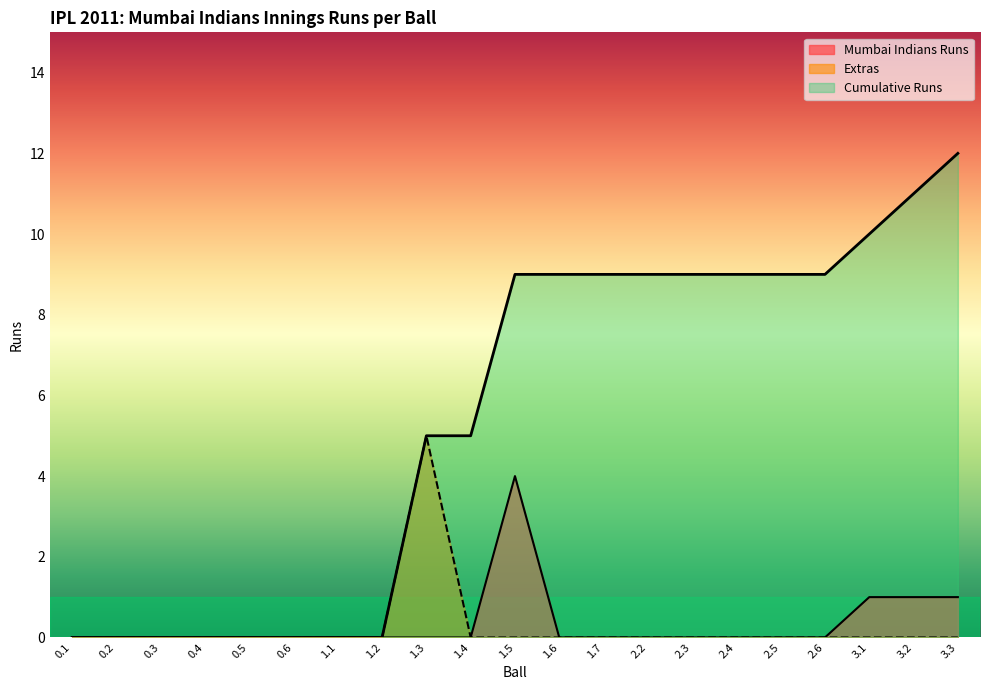

What is the sum of the Mumbai Indians Runs values at 1.3 and 3.3?

1